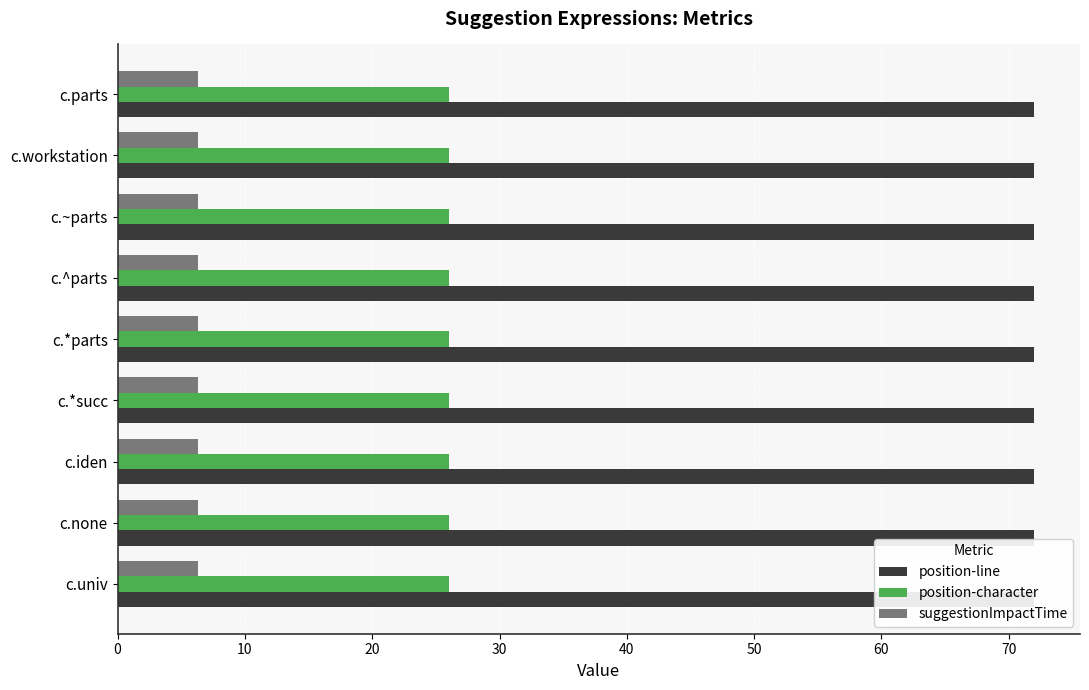

Reading left to right, list all the values displayed in this chart.

position-line: c.parts=72.0	c.workstation=72.0	c.~parts=72.0	c.^parts=72.0	c.*parts=72.0	c.*succ=72.0	c.iden=72.0	c.none=72.0	c.univ=72.0
position-character: c.parts=26.0	c.workstation=26.0	c.~parts=26.0	c.^parts=26.0	c.*parts=26.0	c.*succ=26.0	c.iden=26.0	c.none=26.0	c.univ=26.0
suggestionImpactTime: c.parts=6.3	c.workstation=6.3	c.~parts=6.3	c.^parts=6.3	c.*parts=6.3	c.*succ=6.3	c.iden=6.3	c.none=6.3	c.univ=6.3